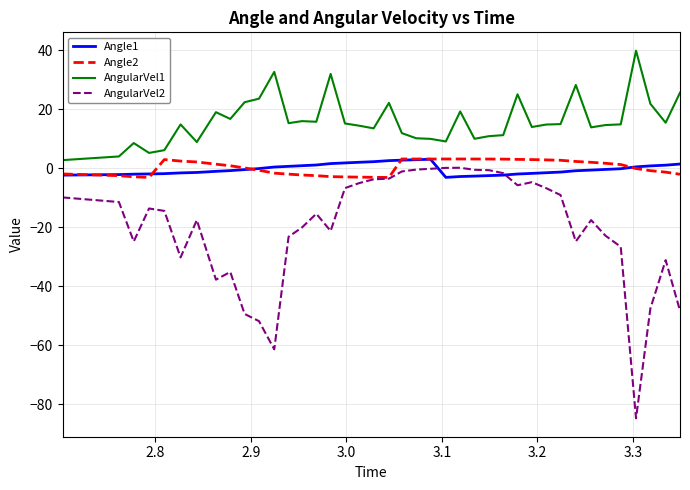

Which series has the widest spread of values?

AngularVel2